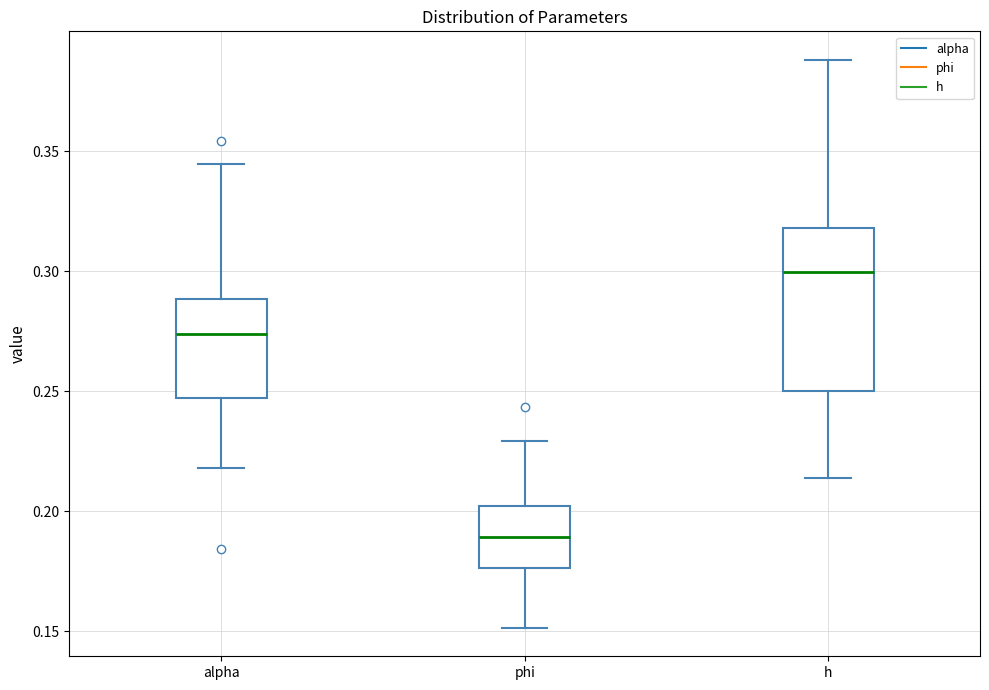

Where does the median line of the box for h sit on the y-axis? The values are not printed on the chart, so give them approximately, as read against the axis.

0.300